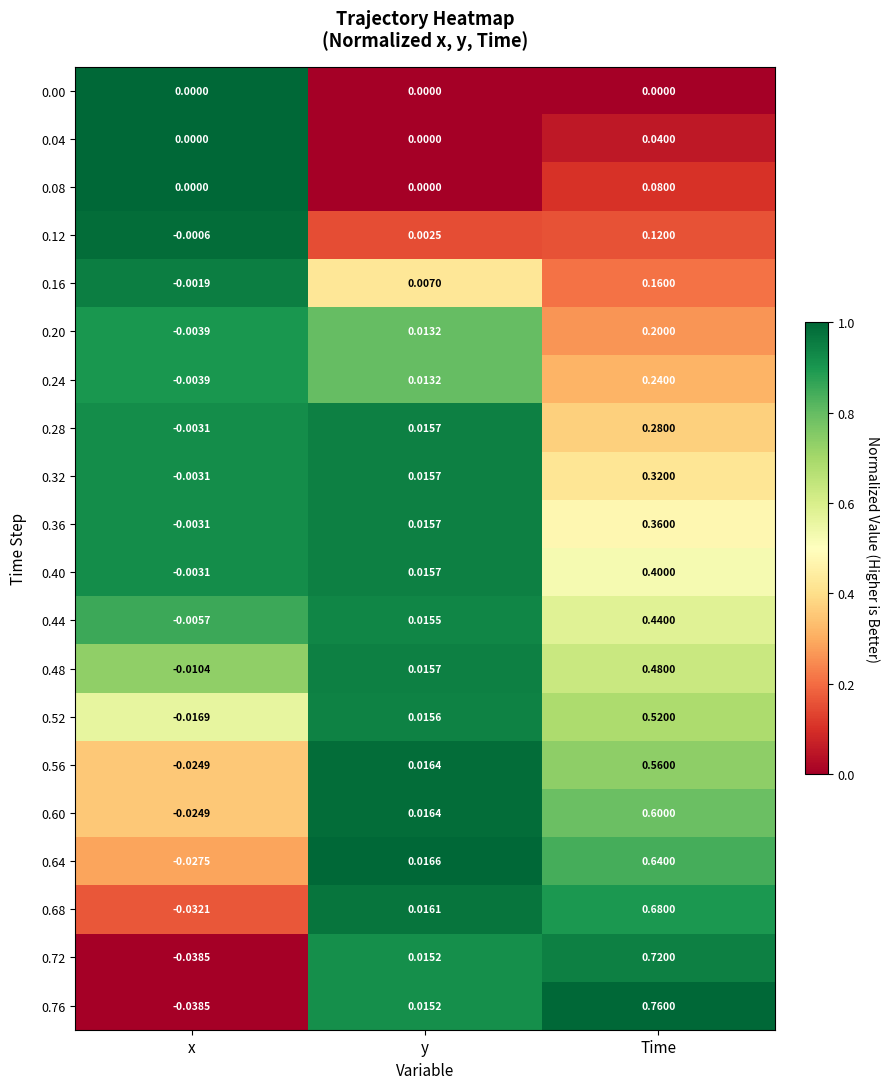

Where is 0.52 nearest to the value 0?

y